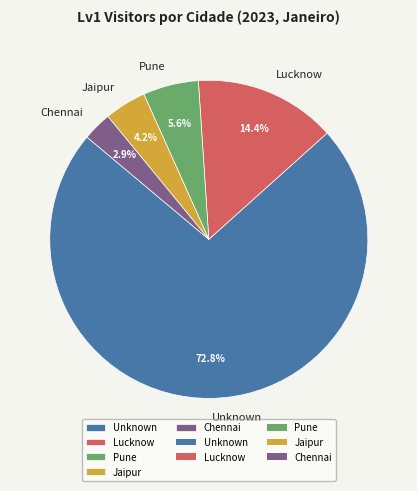

Is it true that Jaipur is 16% of the pie?

False